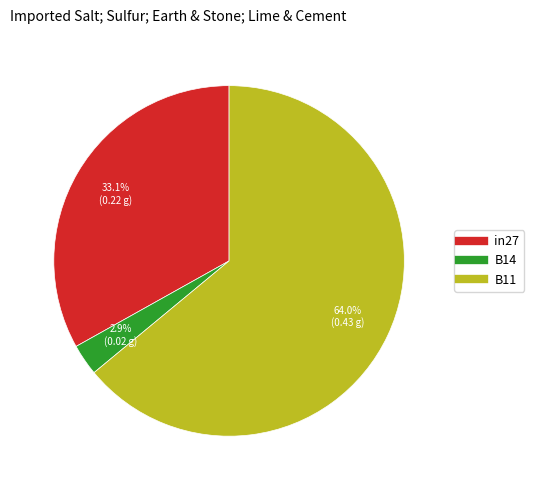

The B14 slice represents 3% of the pie. True or false?

True